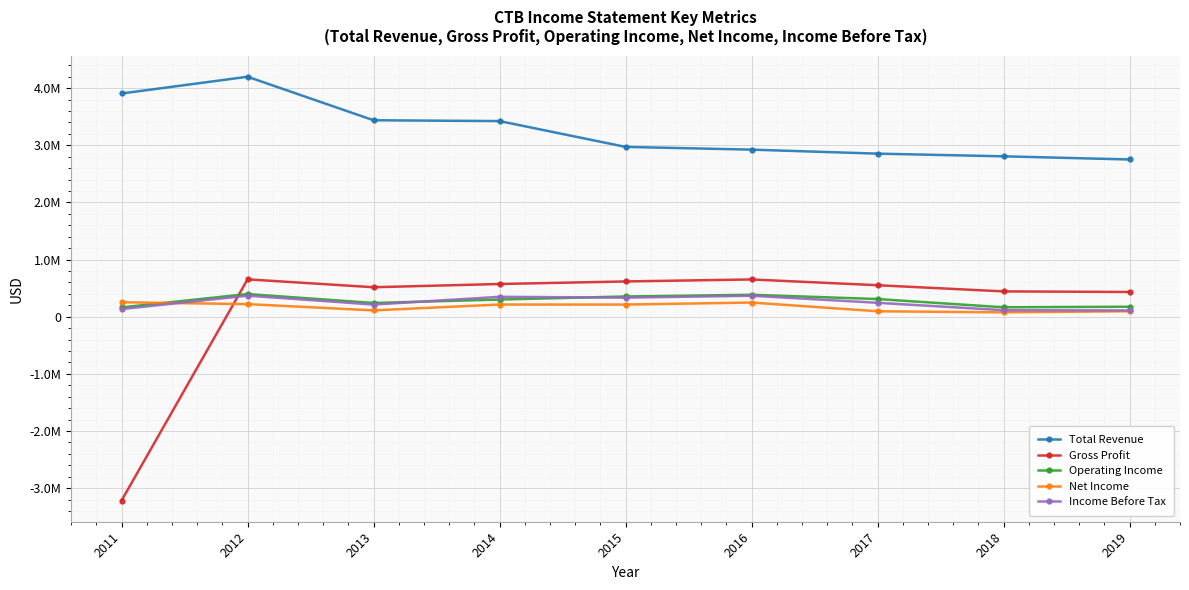

The Total Revenue series shows 4182382 at 2017. True or false?

False